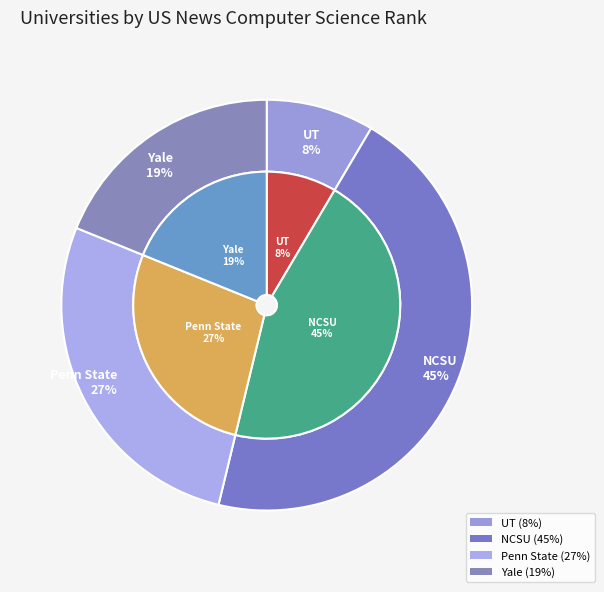

Rank the categories by value from lowest to highest.

UT, Yale, Penn State, NCSU